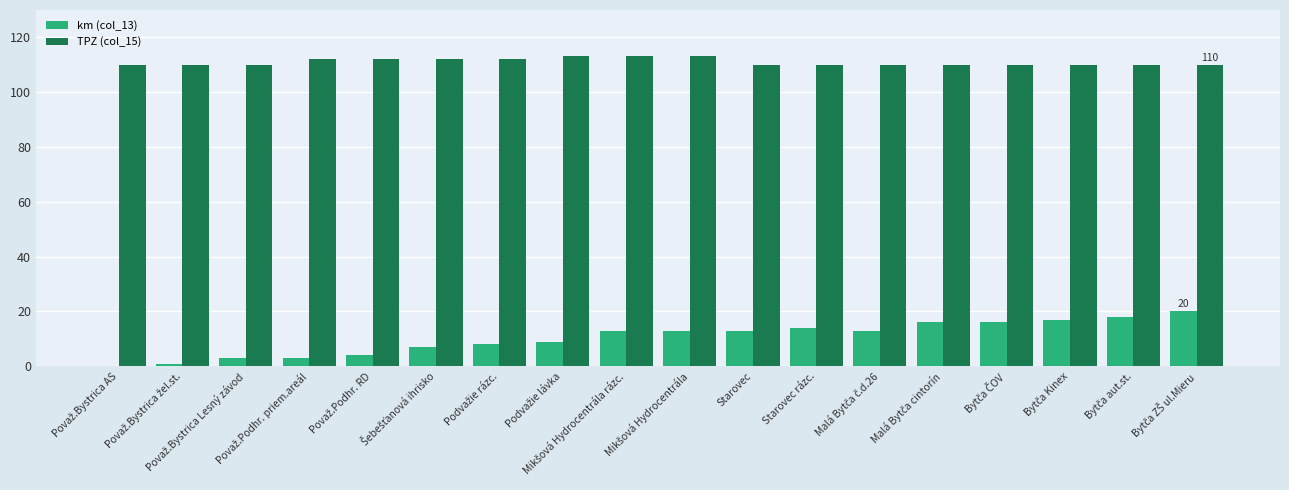

What is the total value across all series at Starovec?

123